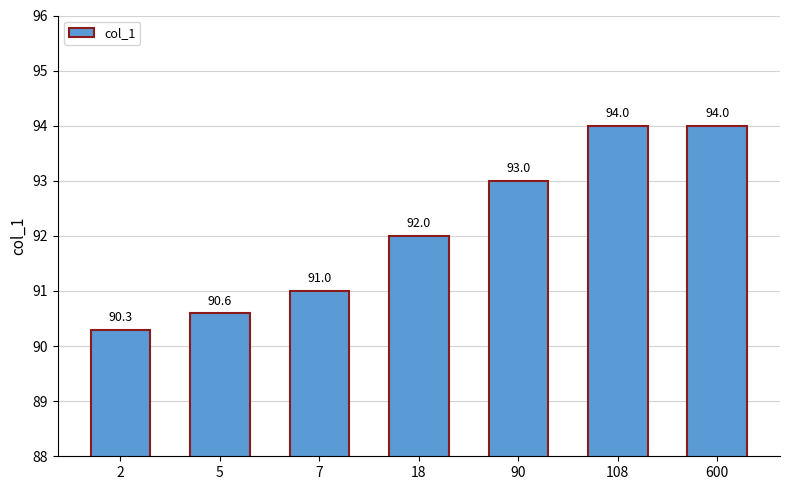

How many values are below 92?

3